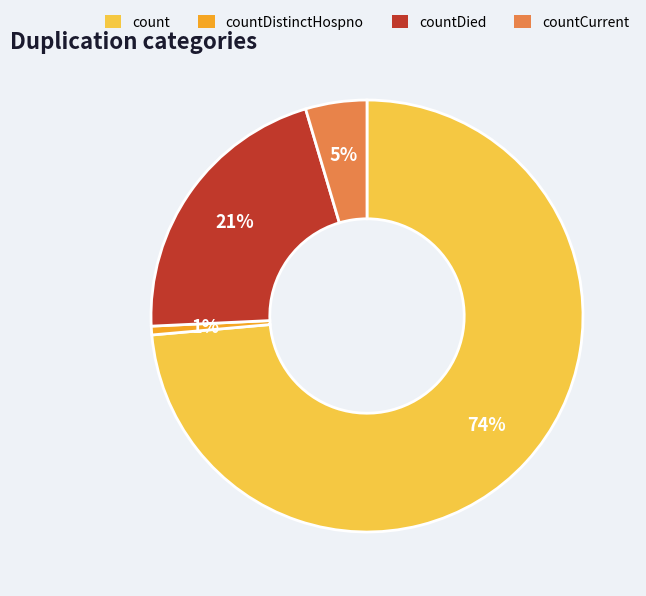

Is there any slice that represents more than half of the pie?

Yes